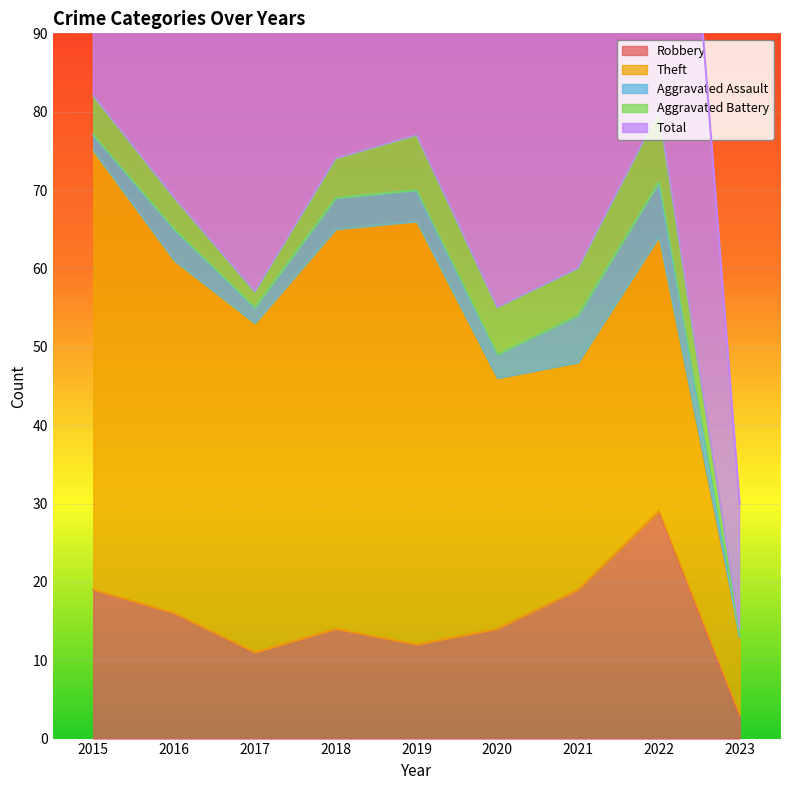

Is it true that Total equals 145 at 2015?

False